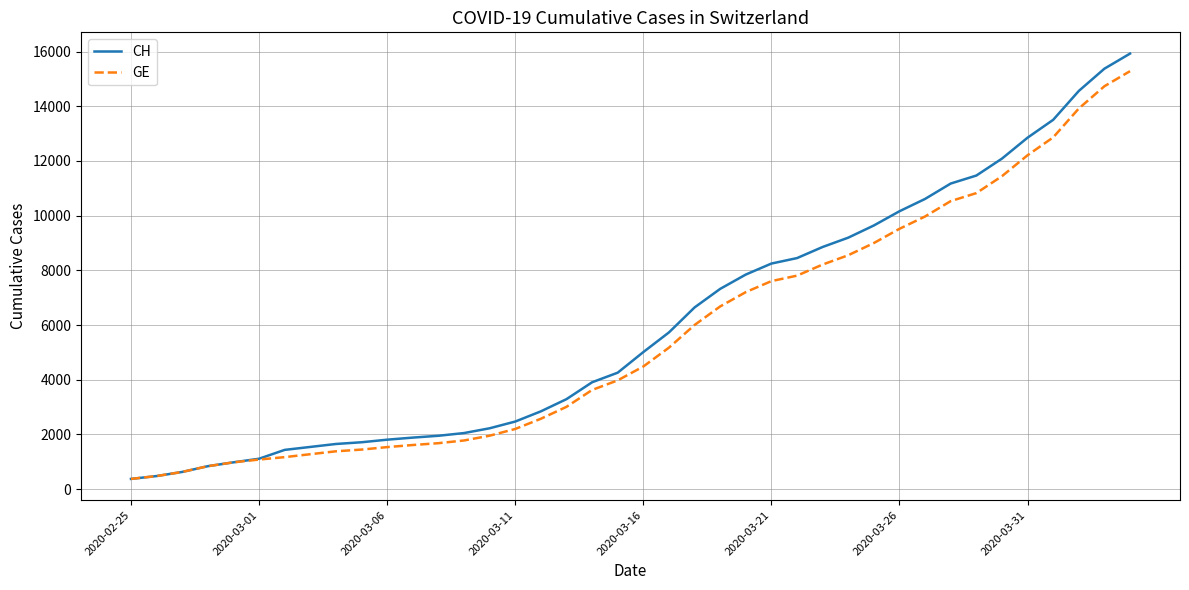

What is the highest value of the CH series?

15926